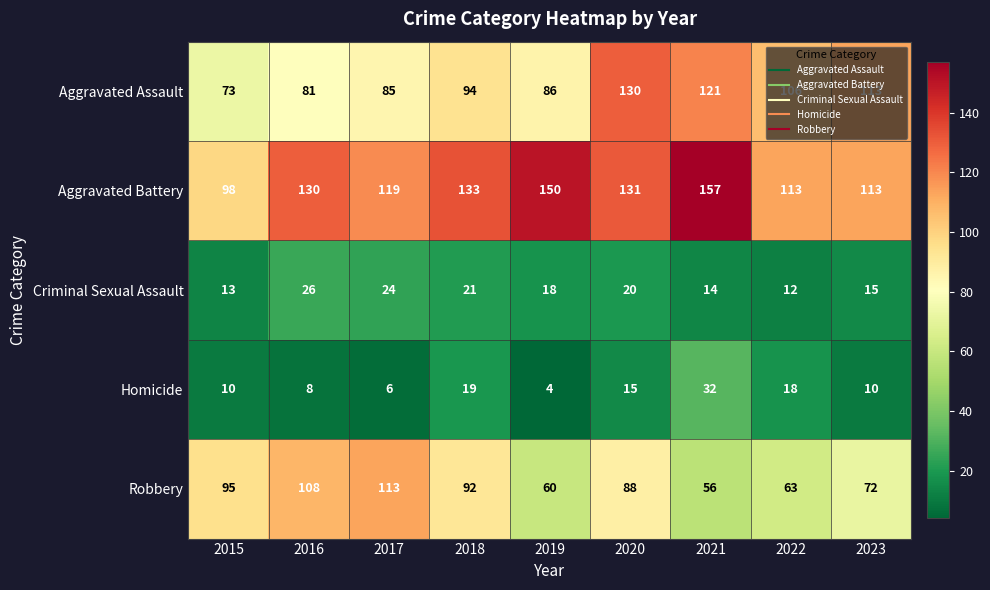

What is the total value across all series at 2021?

380